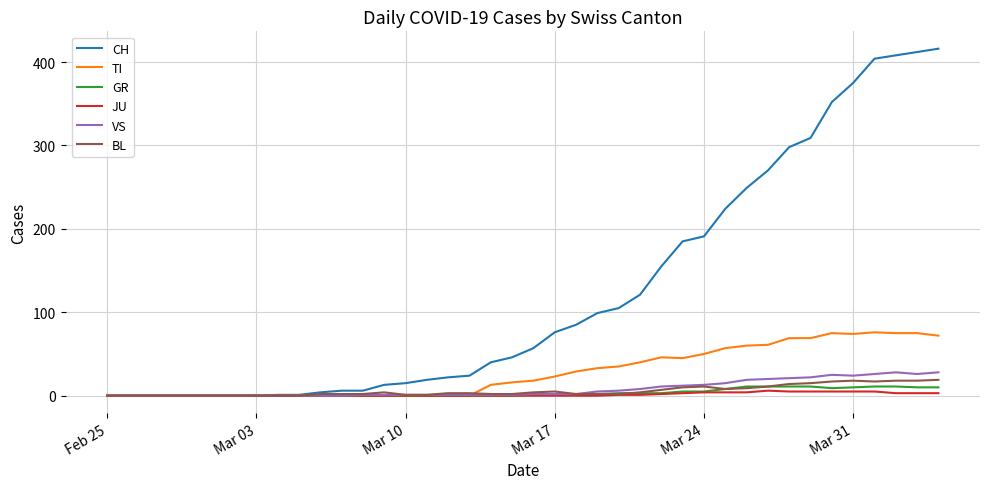

How many lines are shown in the chart?

6